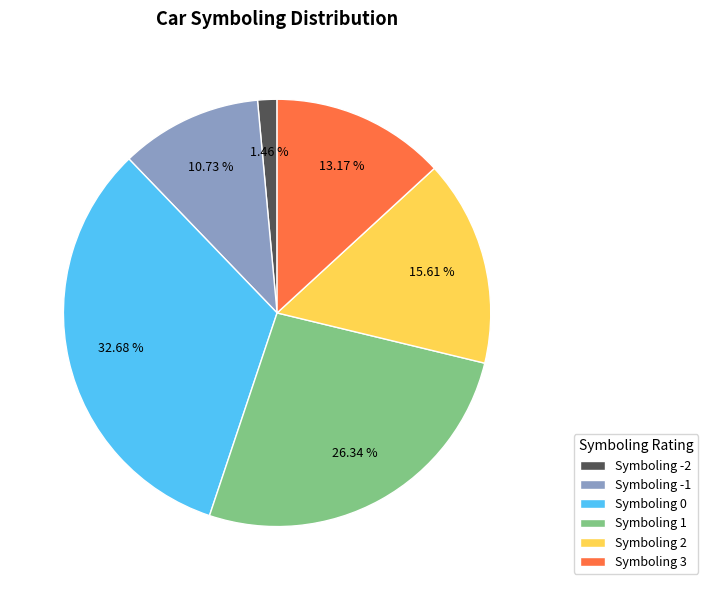

Combined, do Symboling 0 and Symboling 1 account for over 50%?

Yes